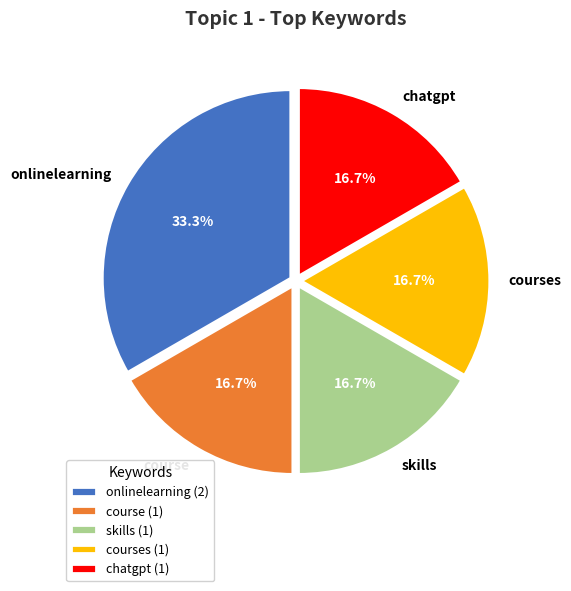

To the nearest percent, what is the difference between the largest and smallest slice percentages?

17%